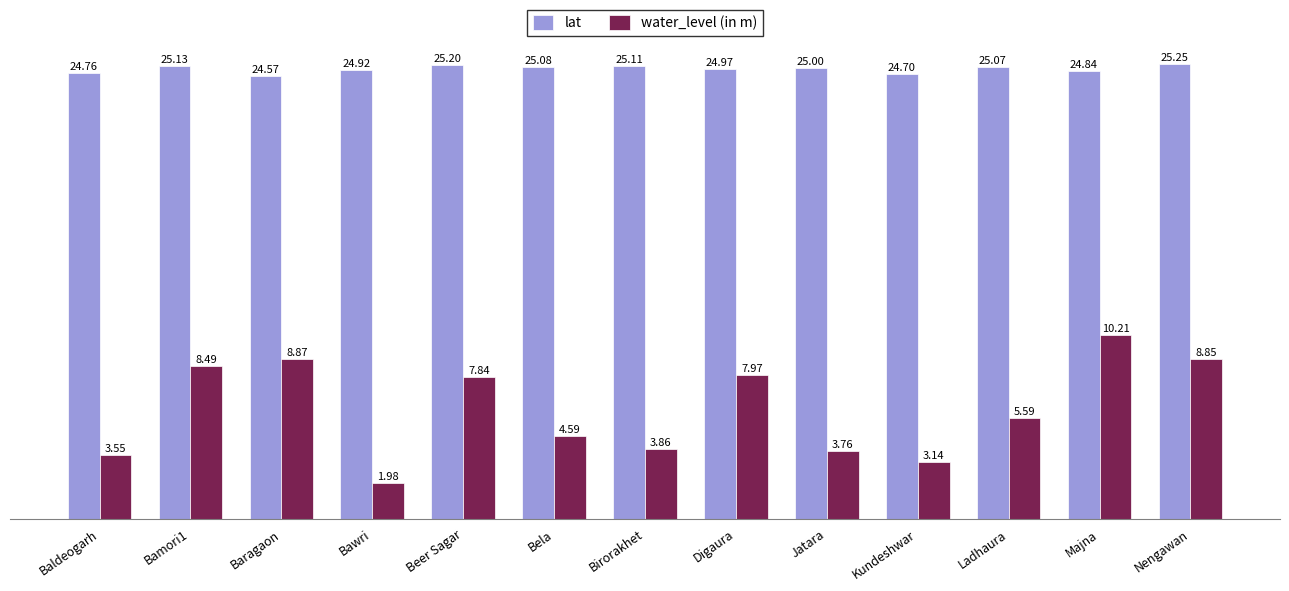

Which series has the largest range (max minus min)?

water_level (in m)